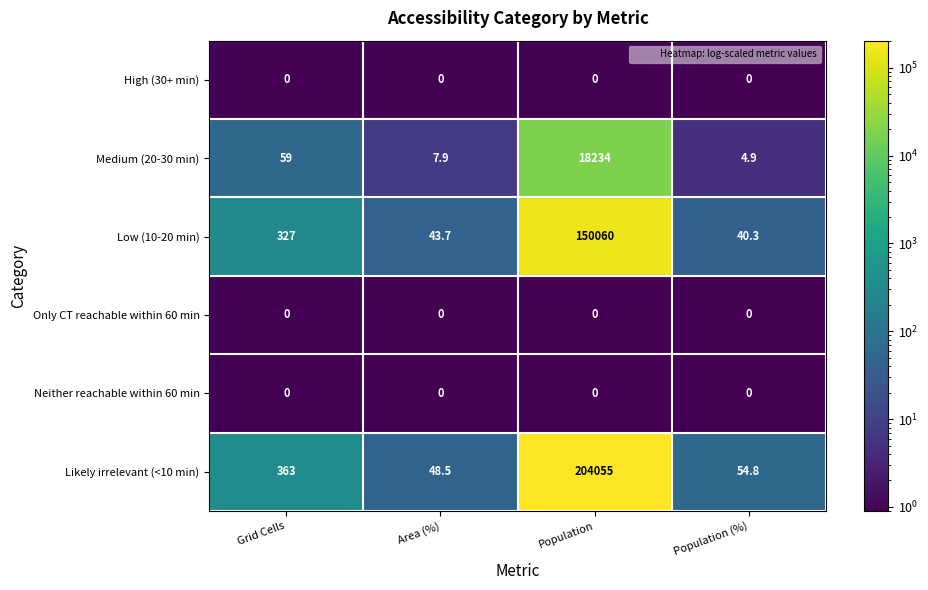

True or false: High (30+ min) has a value of 0.0 at Population (%).

True